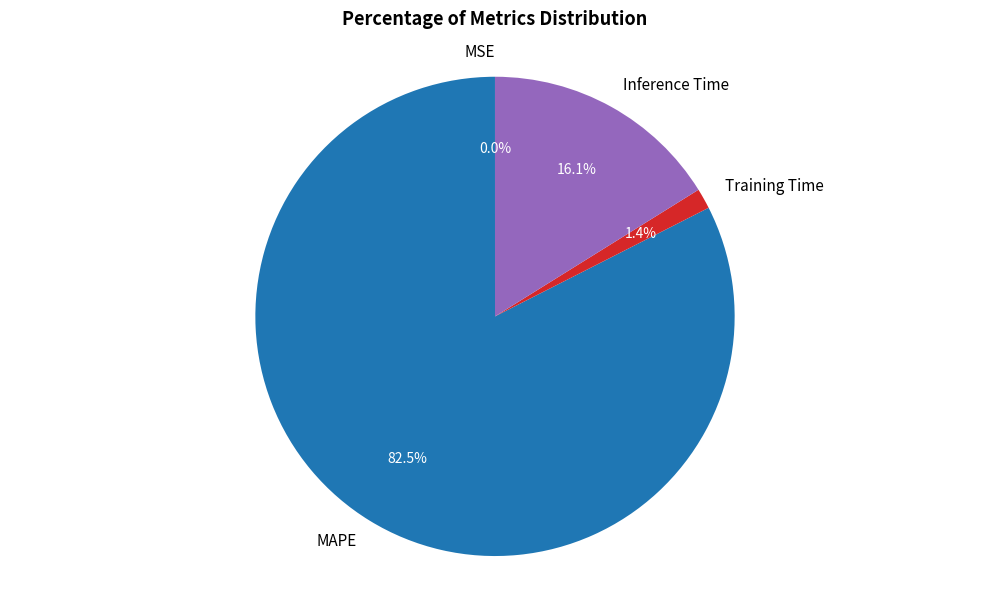

What portion of the pie excludes Training Time?

98.6%